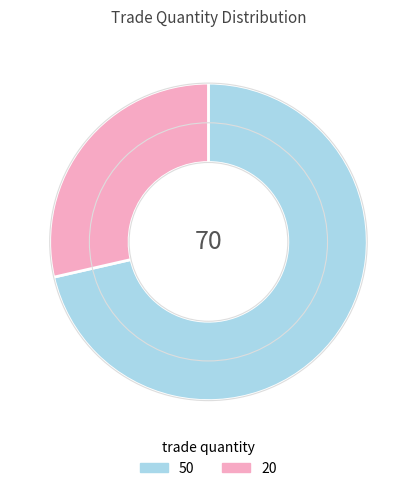

How many slices are in this pie chart?

2